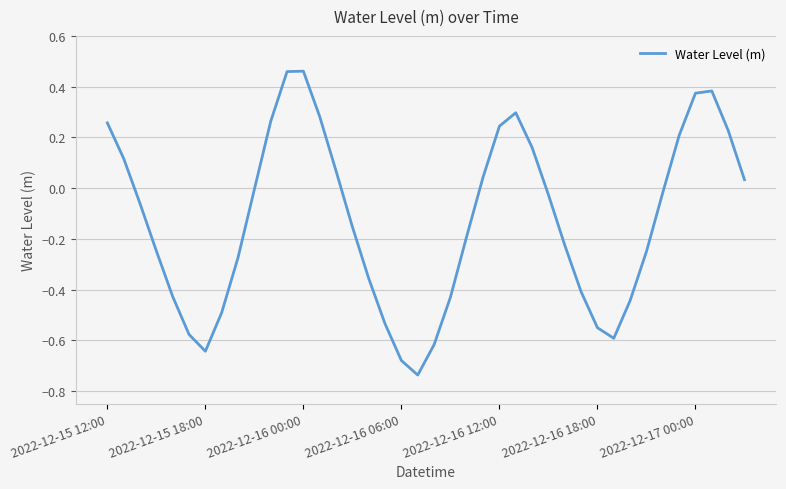

Reading right to left, extract all data points from this chart.

0.0	0.2	0.4	0.4	0.2	-0.0	-0.3	-0.4	-0.6	-0.6	-0.4	-0.2	-0.0	0.2	0.3	0.2	0.0	-0.2	-0.4	-0.6	-0.7	-0.7	-0.5	-0.4	-0.2	0.1	0.3	0.5	0.5	0.3	-0.0	-0.3	-0.5	-0.6	-0.6	-0.4	-0.2	-0.1	0.1	0.3